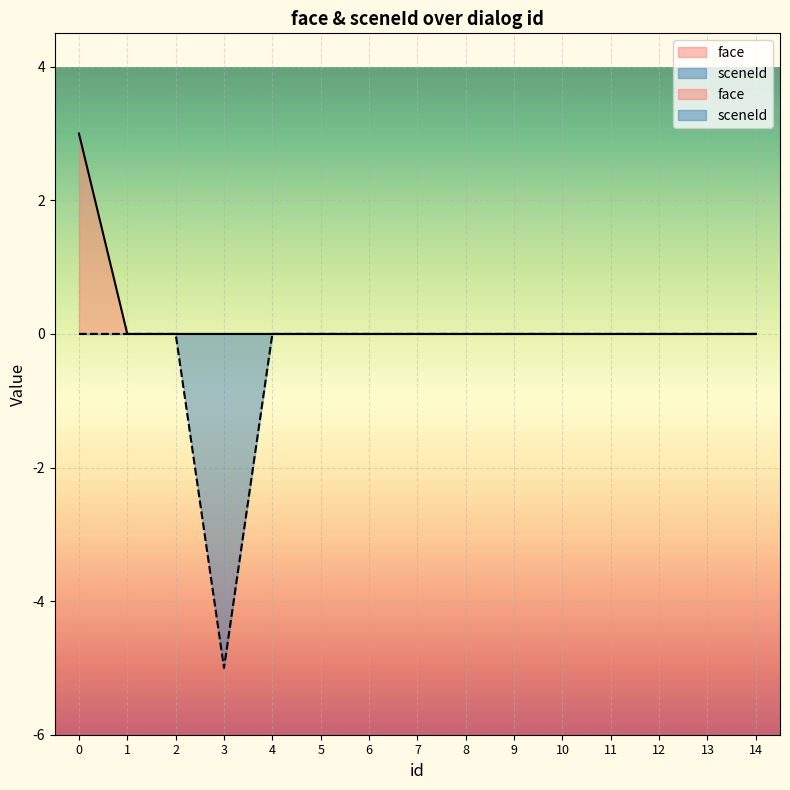

True or false: sceneId and face cross at least once.

False